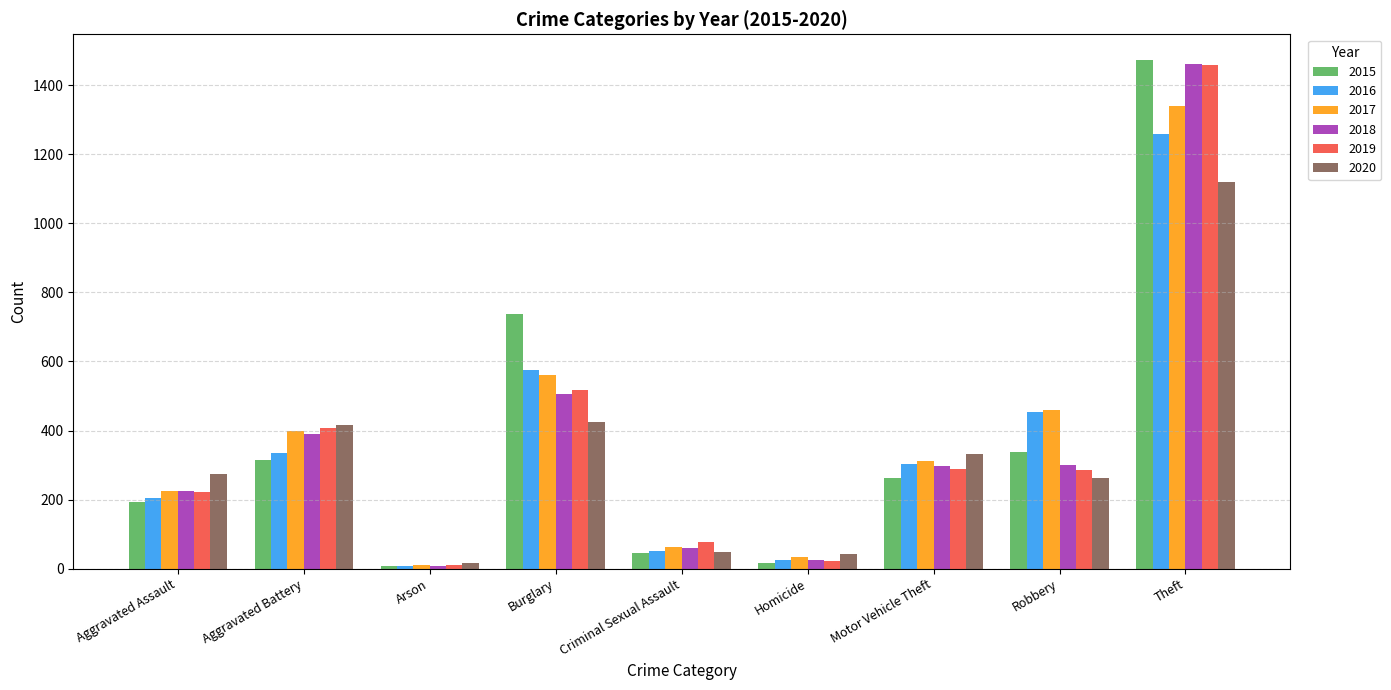

Between Homicide and Robbery, which series saw the biggest shift?

2016